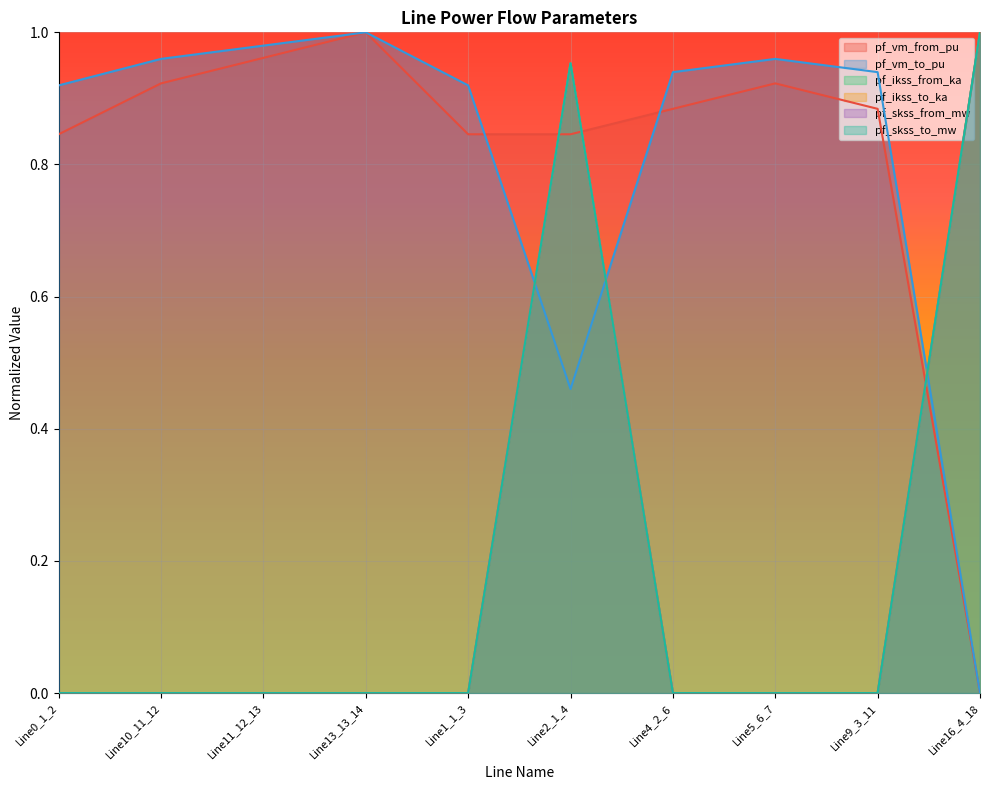

At Line4_2_6, list the series in order from smallest to largest.

pf_ikss_from_ka, pf_ikss_to_ka, pf_skss_from_mw, pf_skss_to_mw, pf_vm_from_pu, pf_vm_to_pu